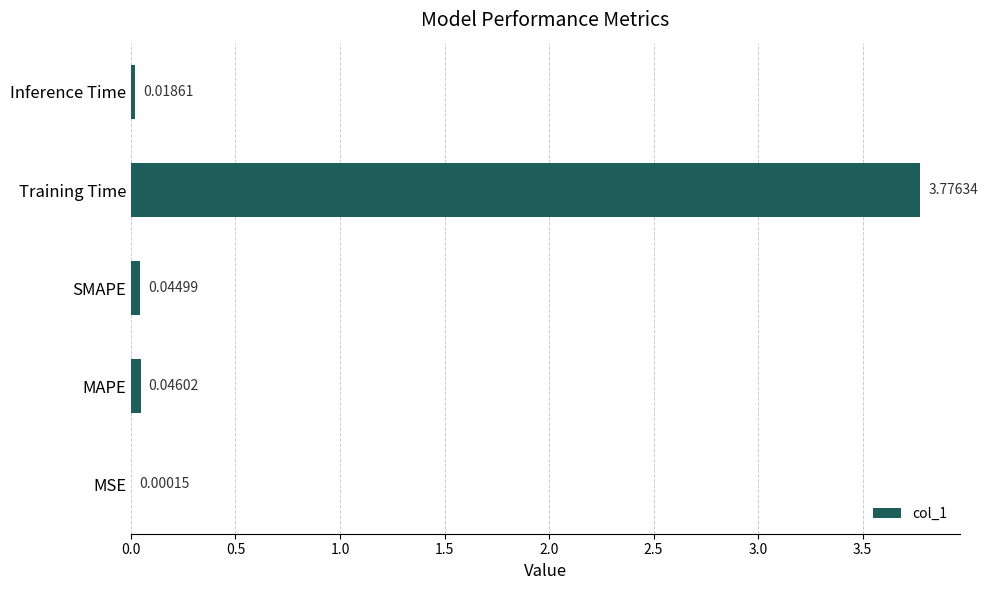

What is the sum of all values?

3.9